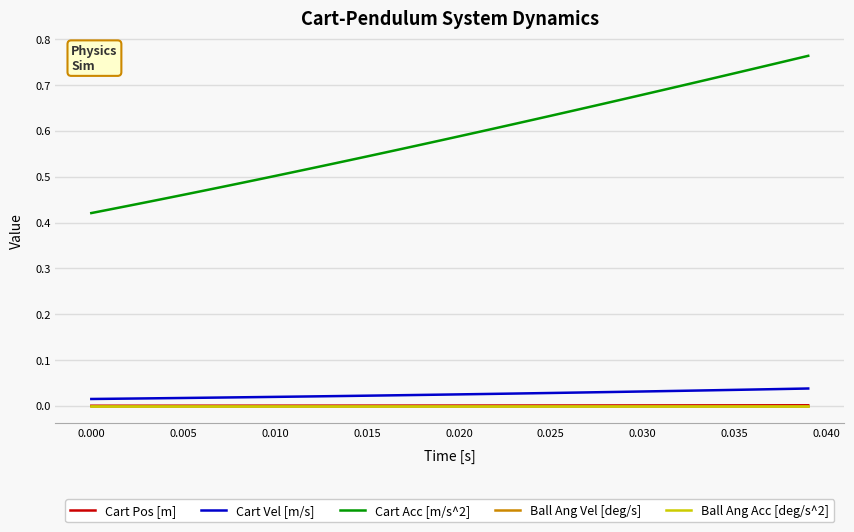

How many lines are shown in the chart?

5